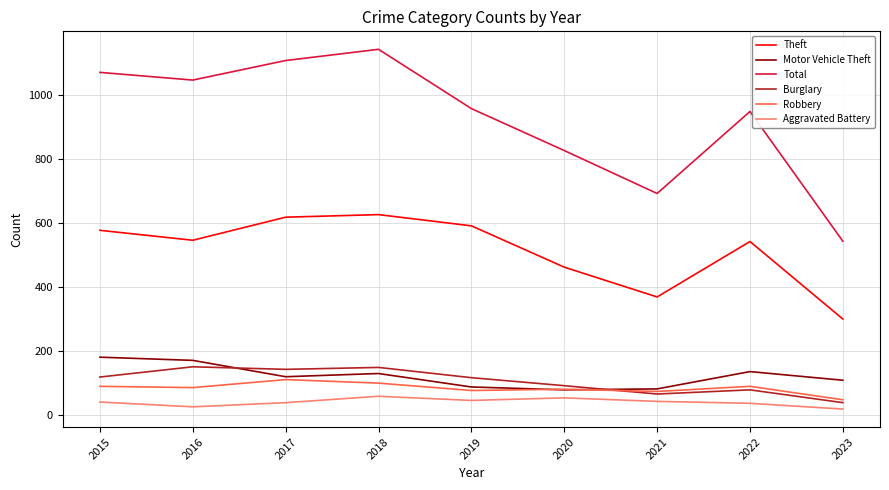

Does the chart display data point markers on the line(s)?

No